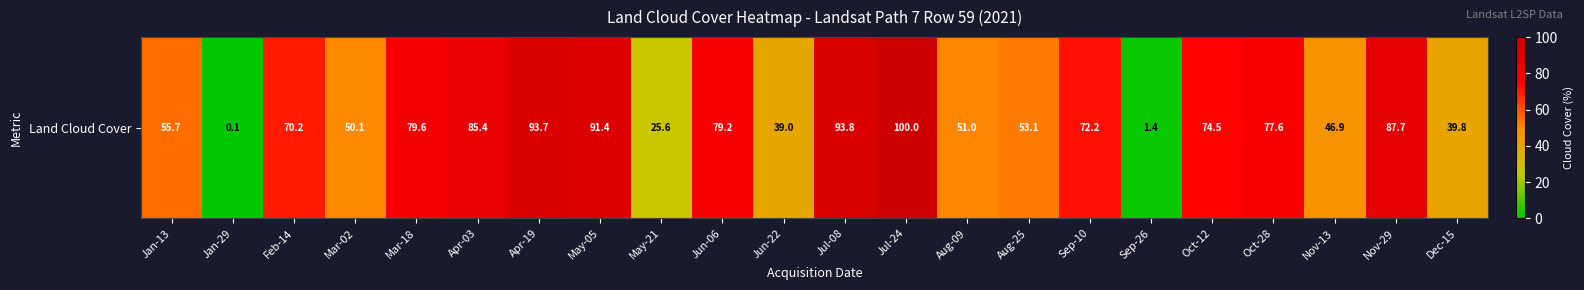

What is the sum of all values?

1368.1